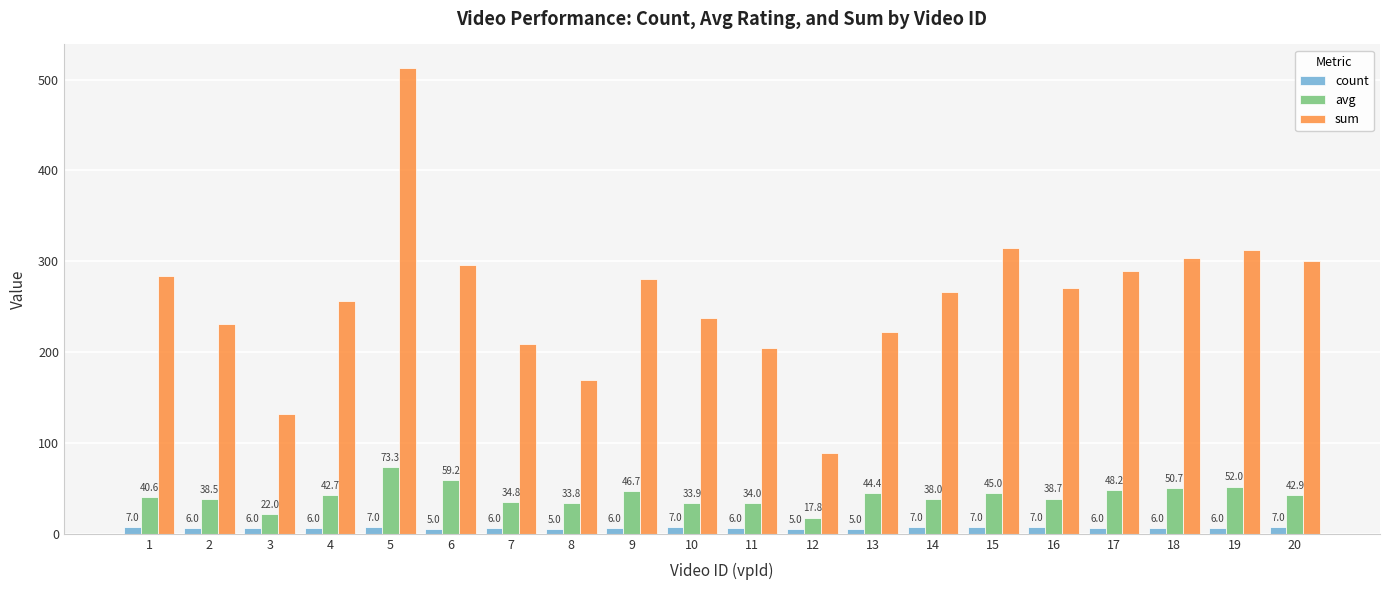

How many values in the avg series are below 42?

10